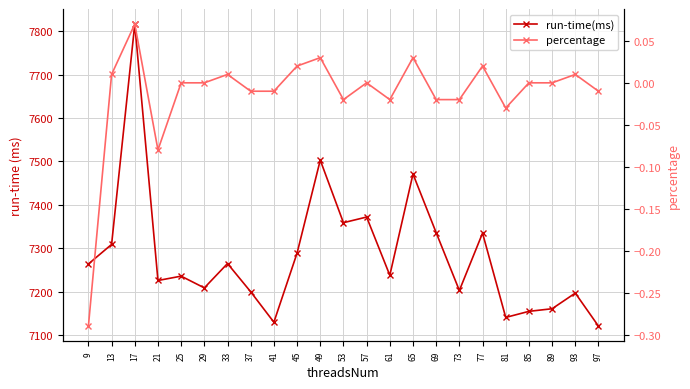

Count the number of categories in the chart.

23